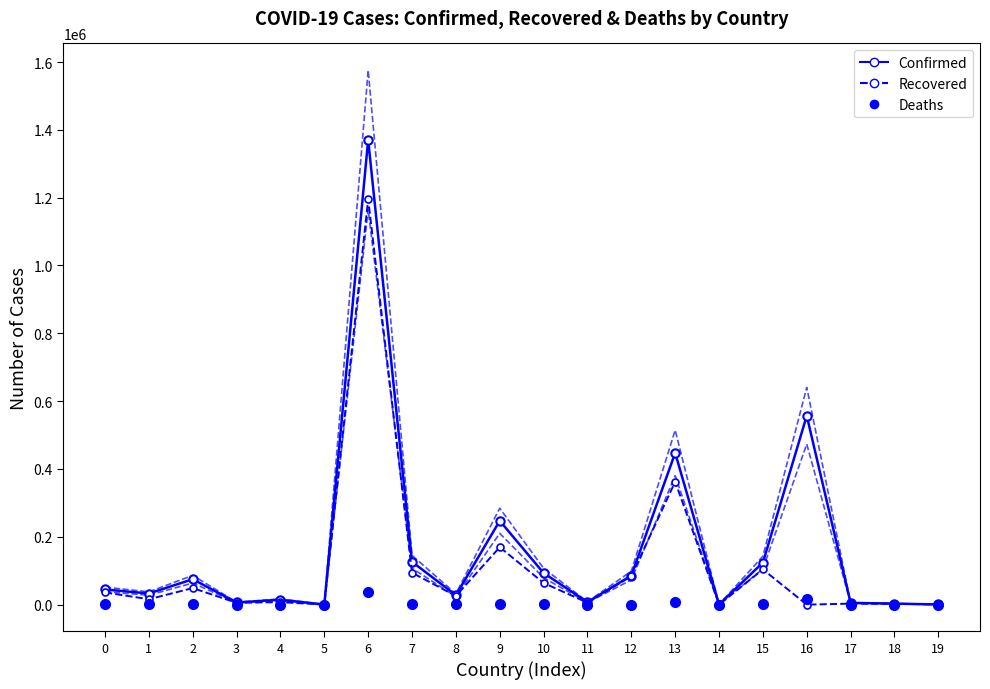

What is the value of the Recovered point at the 9th from the left?

25523